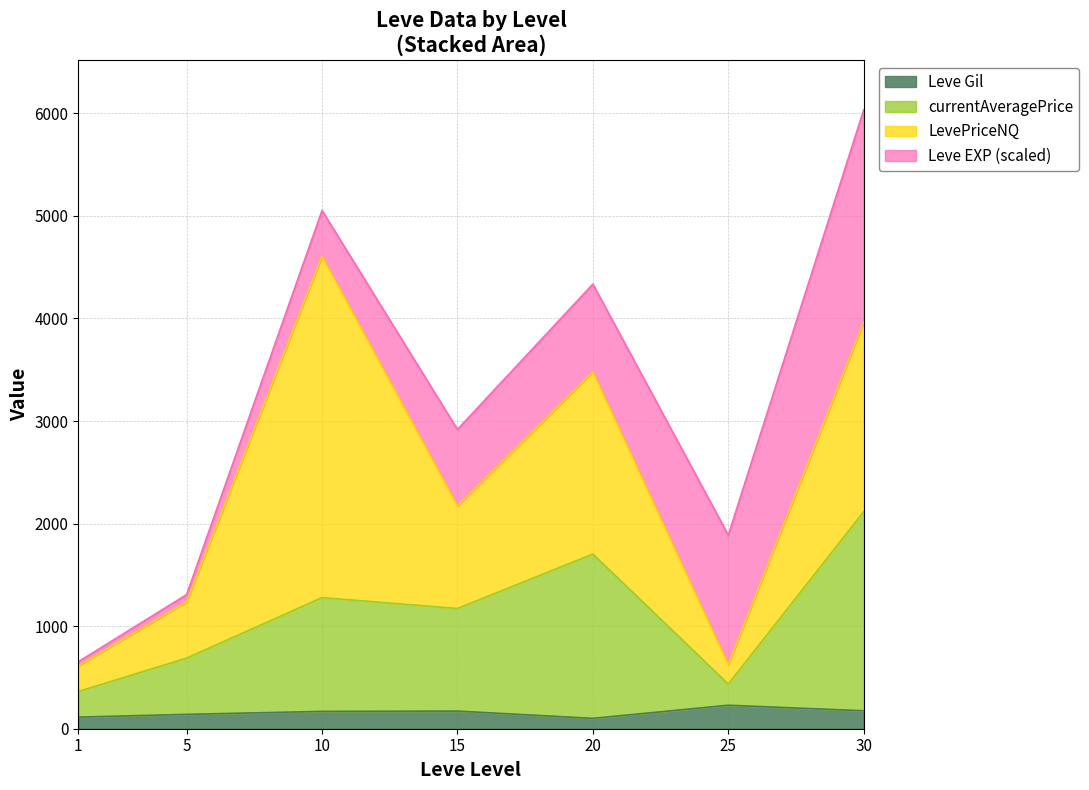

Does the chart display data point markers on the line(s)?

No